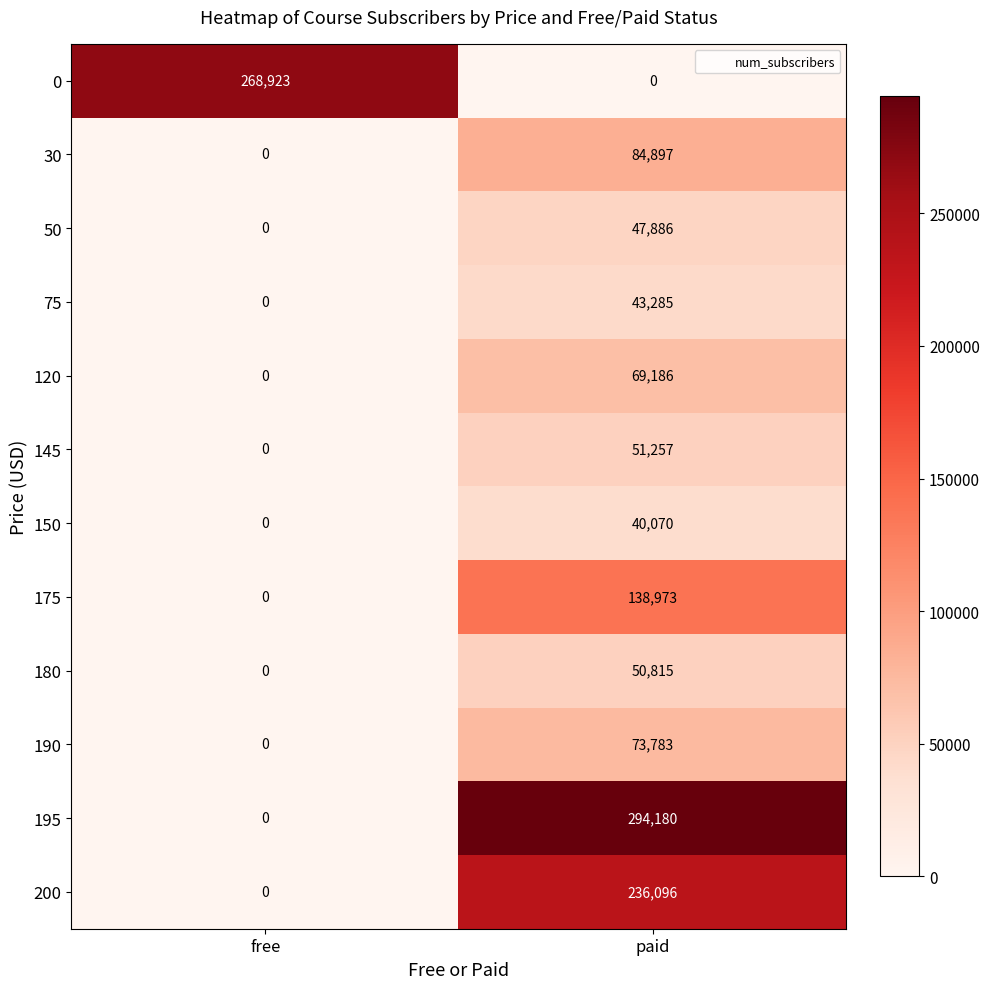

What is the approximate value of 200 at paid, to the nearest 50?

236100